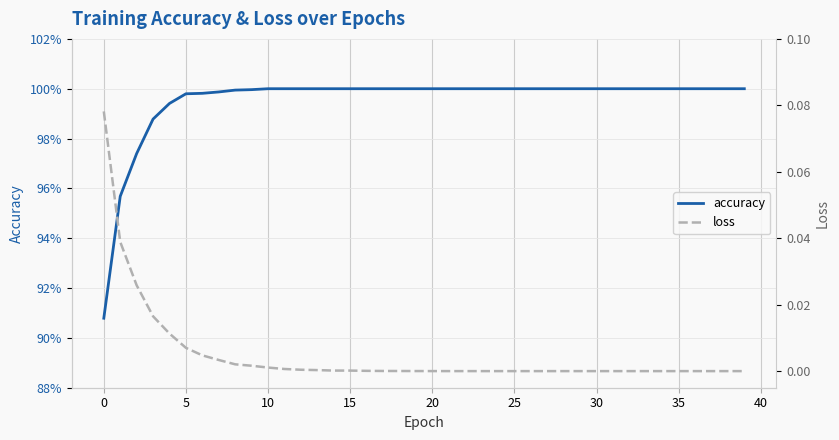

What is the sum of all accuracy values?

39.8